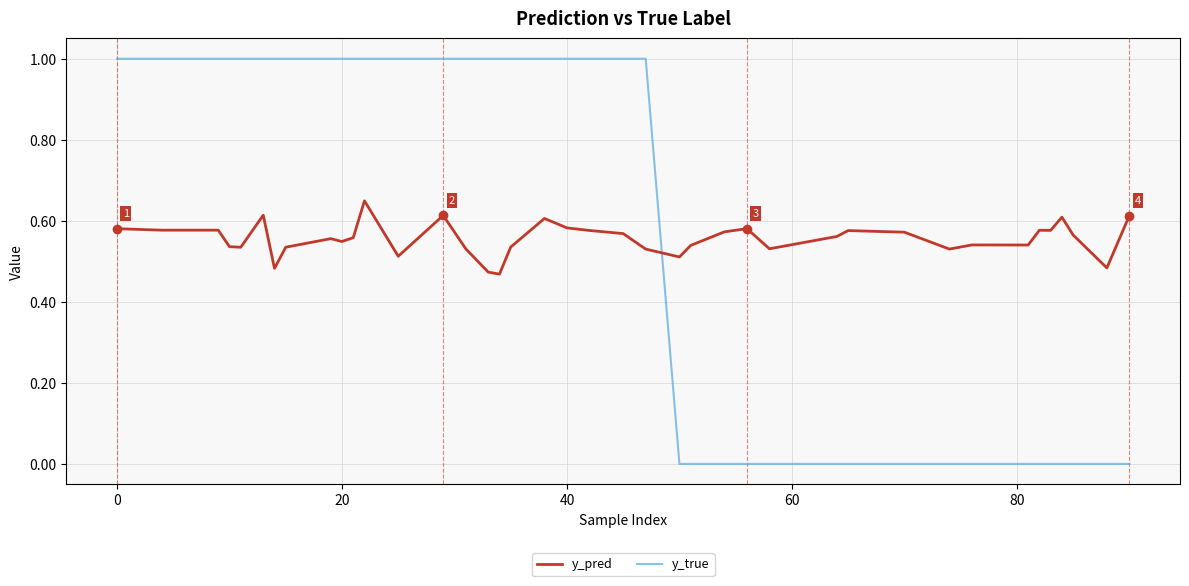

What is the difference between the maximum and minimum values in the y_true series?

1.0